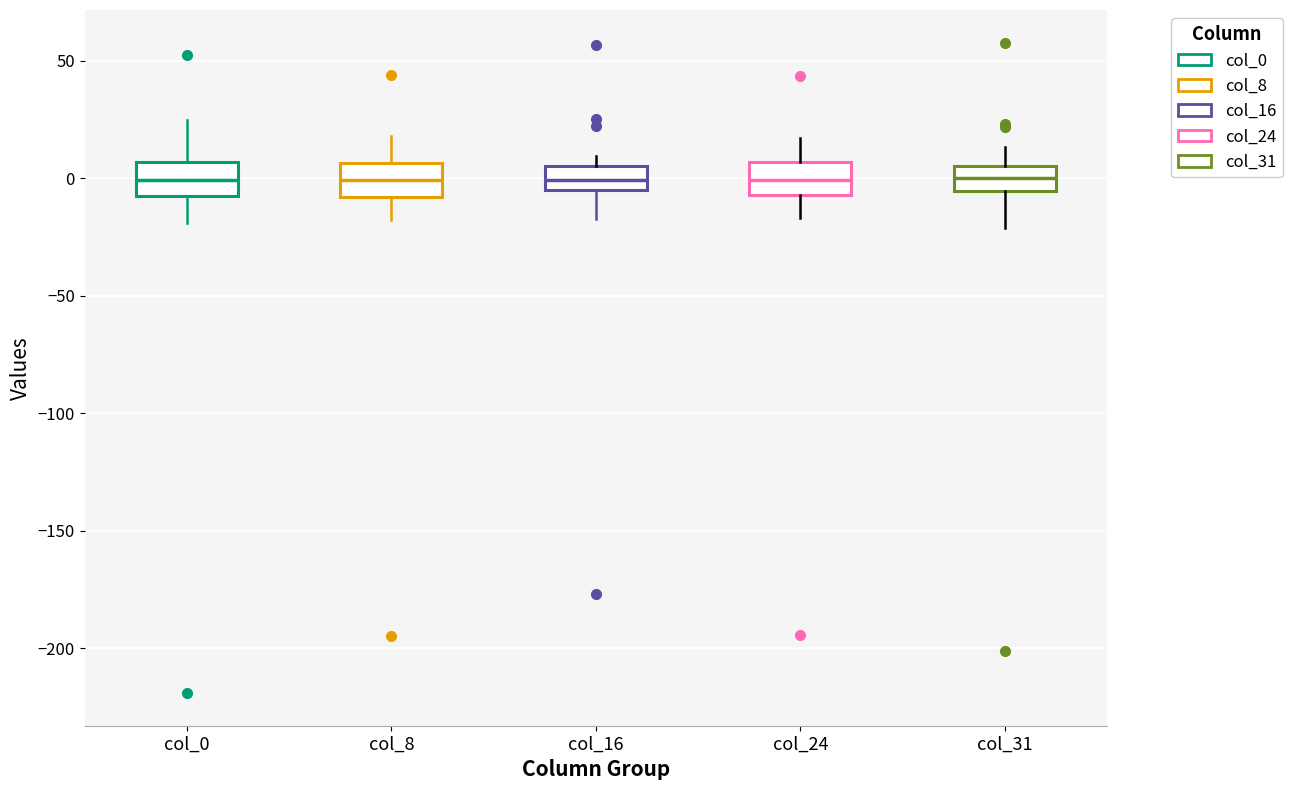

Reading left to right, transcribe this box plot: for each box, give where its median line is, the range the box spans, and where its two whiskers end, as read against the y-axis. The values are not printed on the chart, so give them approximately, as read against the axis.

col_0: median 0, box -10 to 5, whiskers -20 to 25
col_8: median 0, box -10 to 5, whiskers -20 to 20
col_16: median 0, box -5 to 5, whiskers -20 to 10
col_24: median 0, box -5 to 5, whiskers -15 to 15
col_31: median 0, box -5 to 5, whiskers -20 to 15